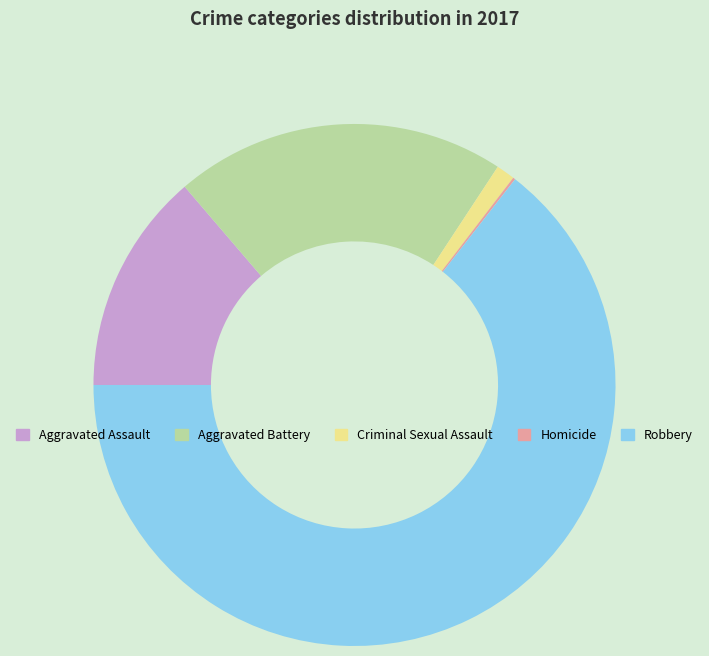

The Criminal Sexual Assault slice represents 1% of the pie. True or false?

True